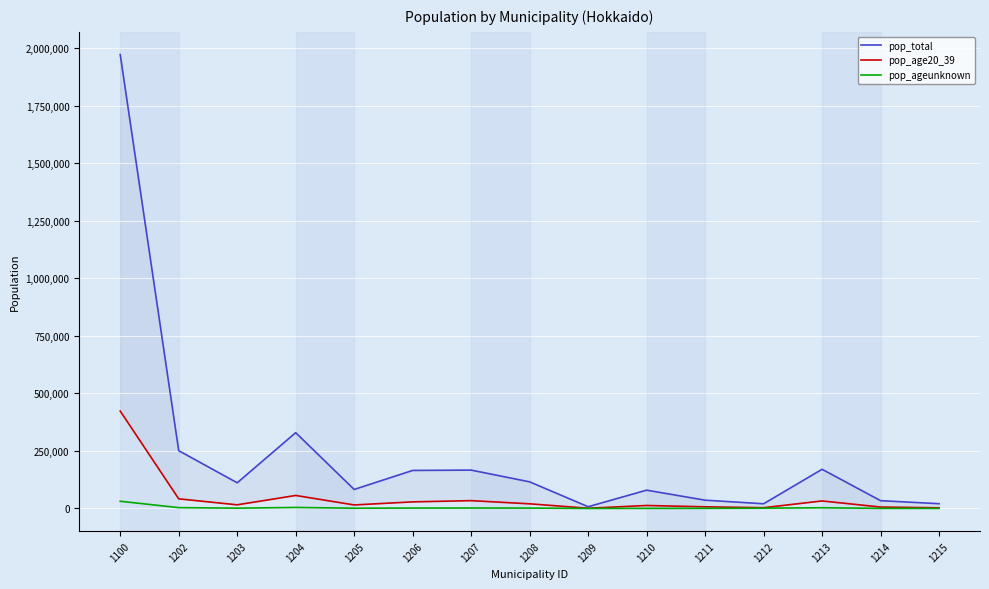

At which label is pop_age20_39 closest to 212015?

1204